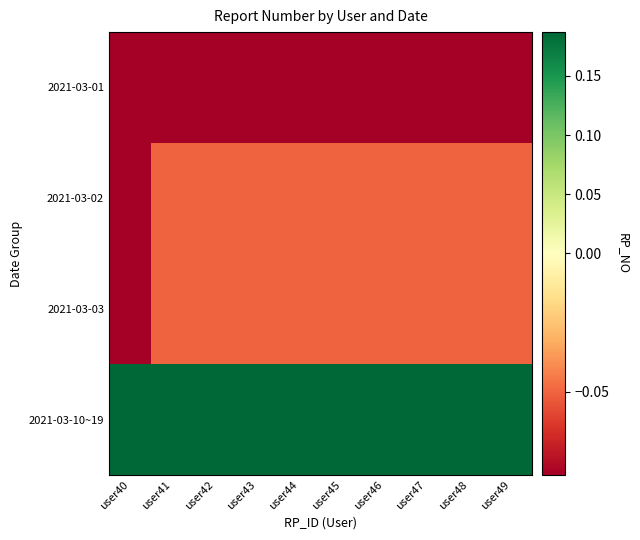

How many distinct data groups are displayed?

4